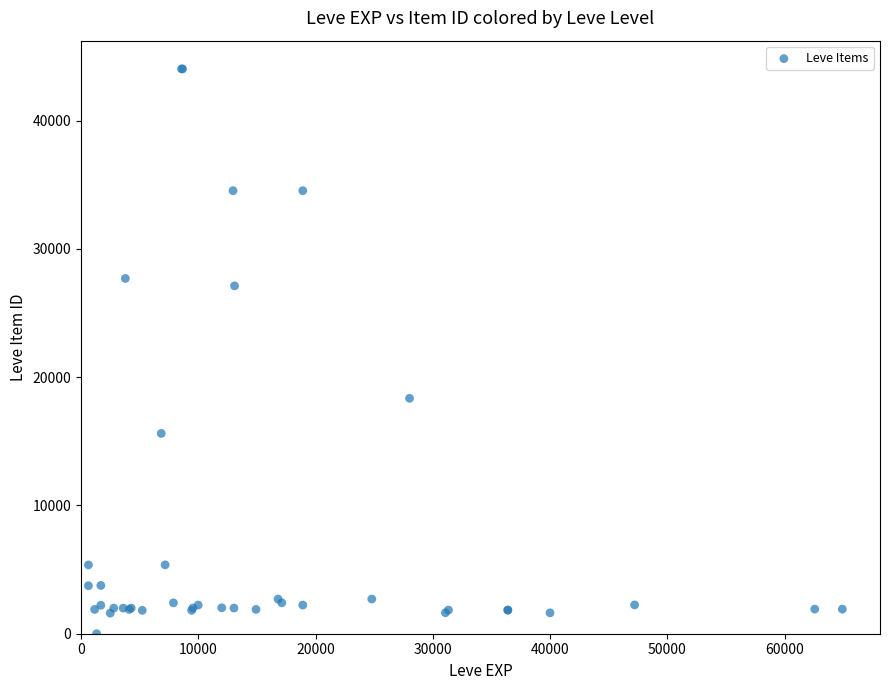

What Y value in the scatter plot is closest to 22012?

18348